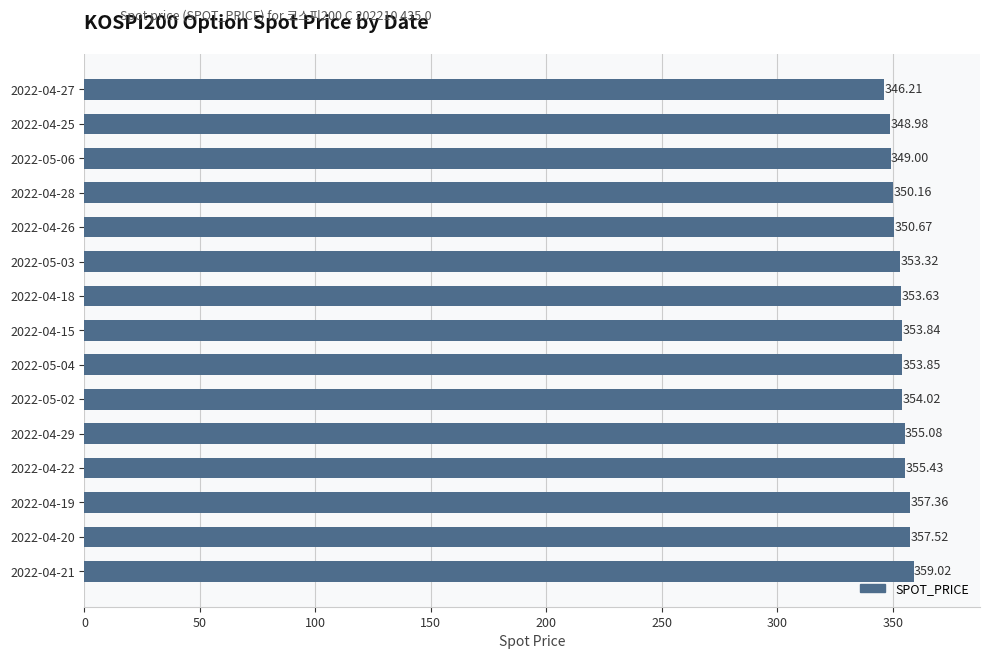

What is the difference between the values at 2022-05-03 and 2022-04-25?

4.3